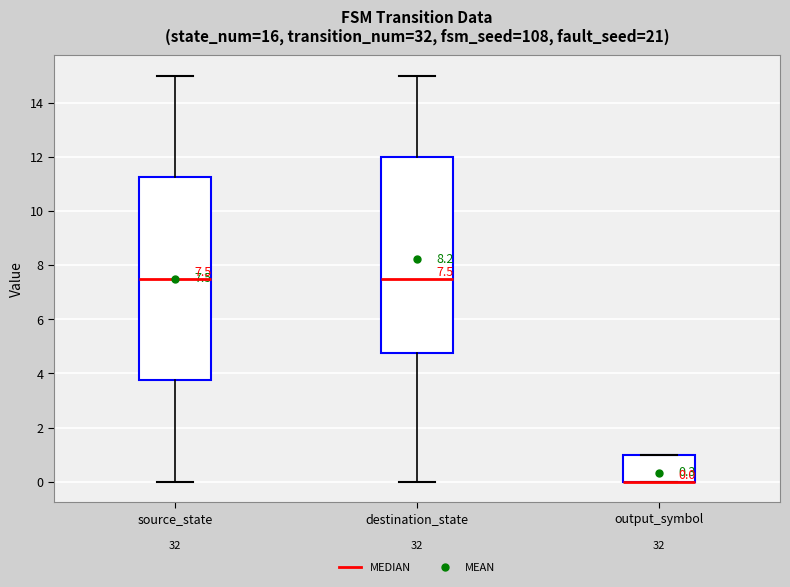

Which box is the tallest, from its lower edge to its upper edge?

source_state